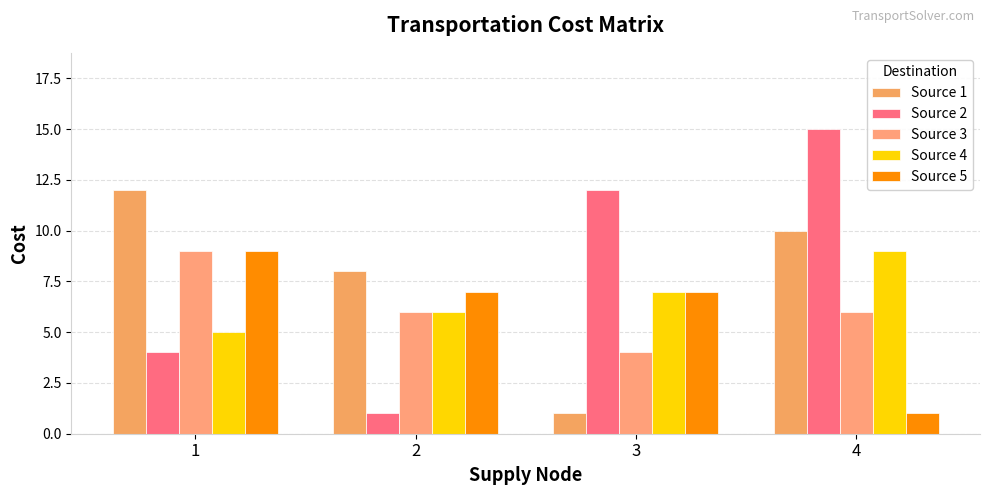

How many groups of bars are there?

4